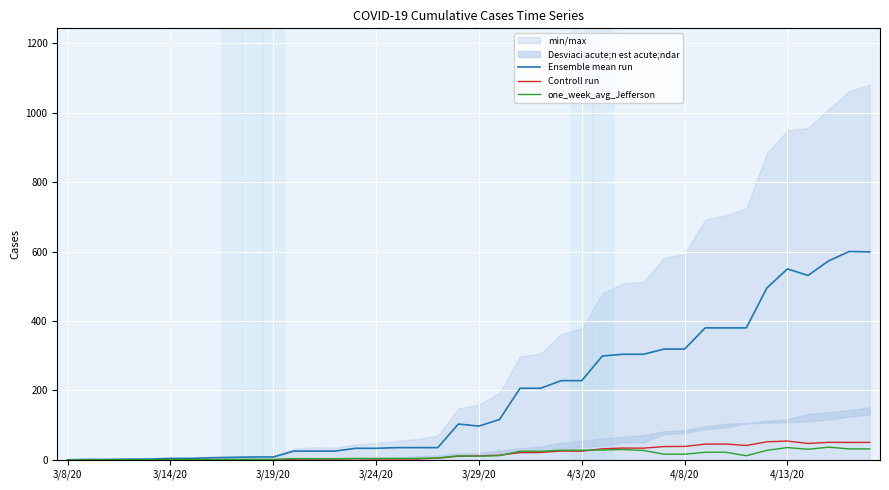

What is the difference between the maximum and minimum values in the one_week_avg_Jefferson series?

36.3